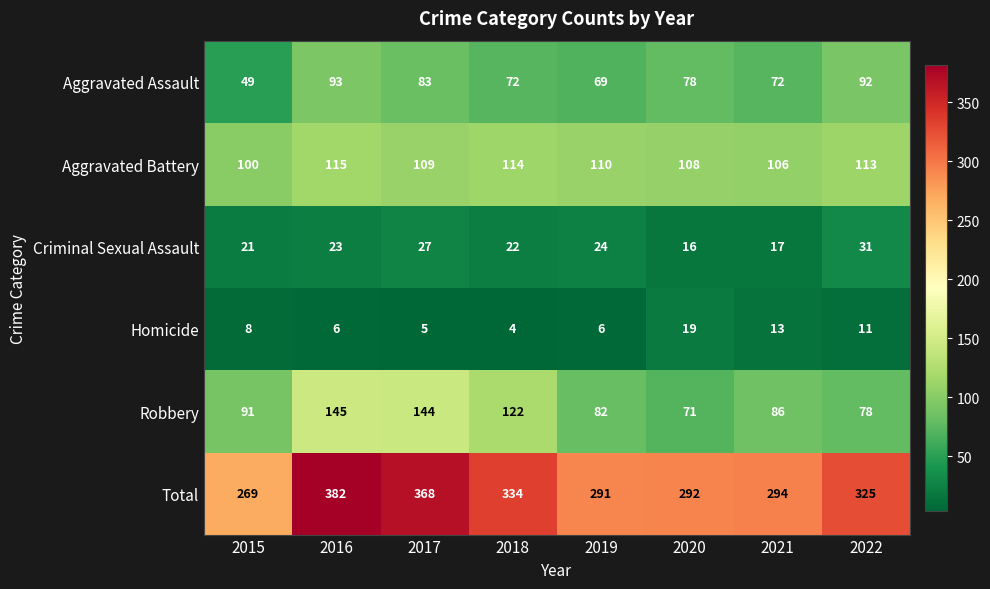

What is the spread (max minus min) of values at 2021?

281